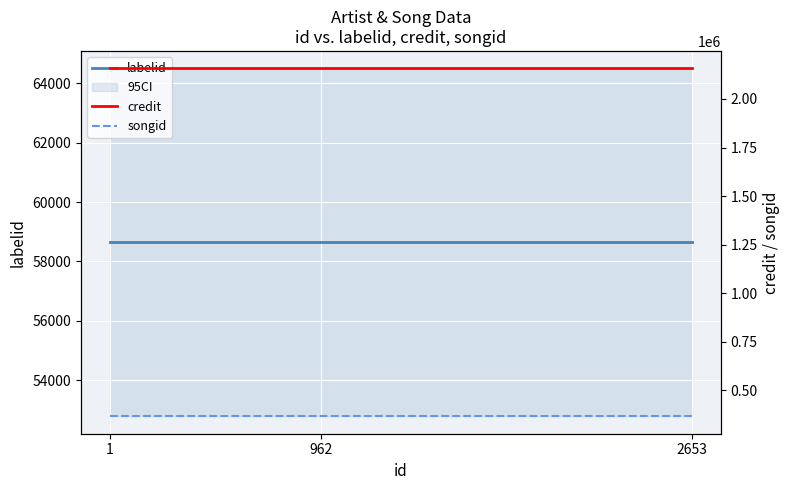

How many lines are shown in the chart?

3